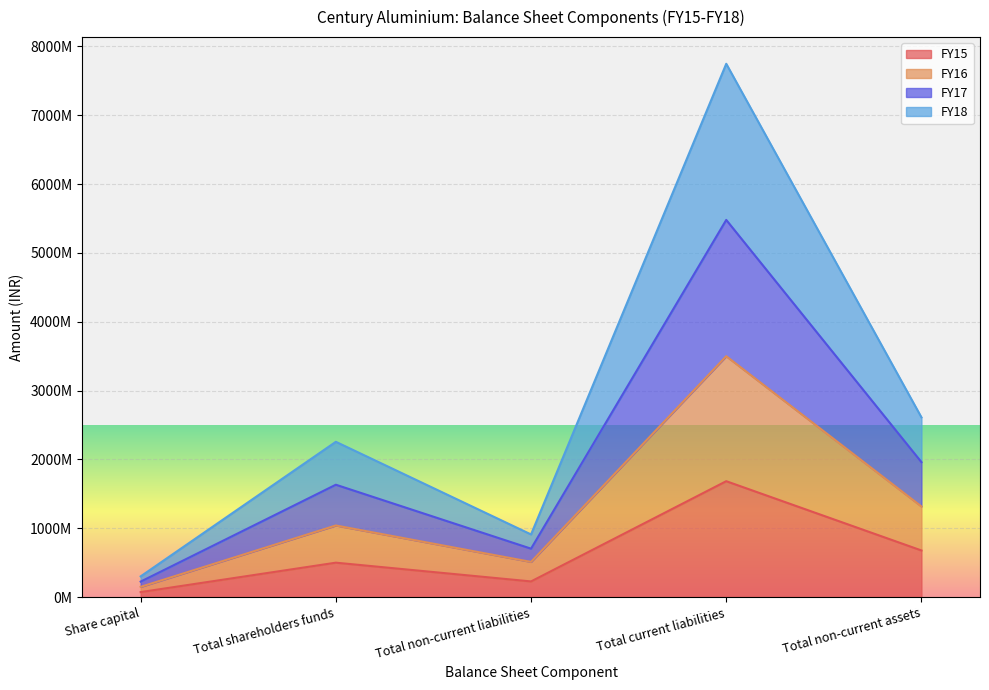

In FY18, how many points are higher than both neighbors (excluding endpoints)?

2